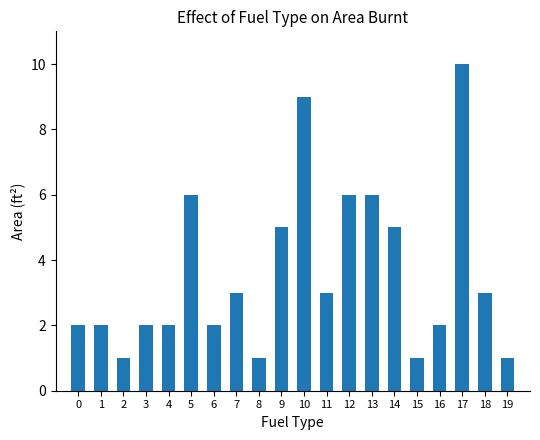

Which category has the highest value across all series?

17